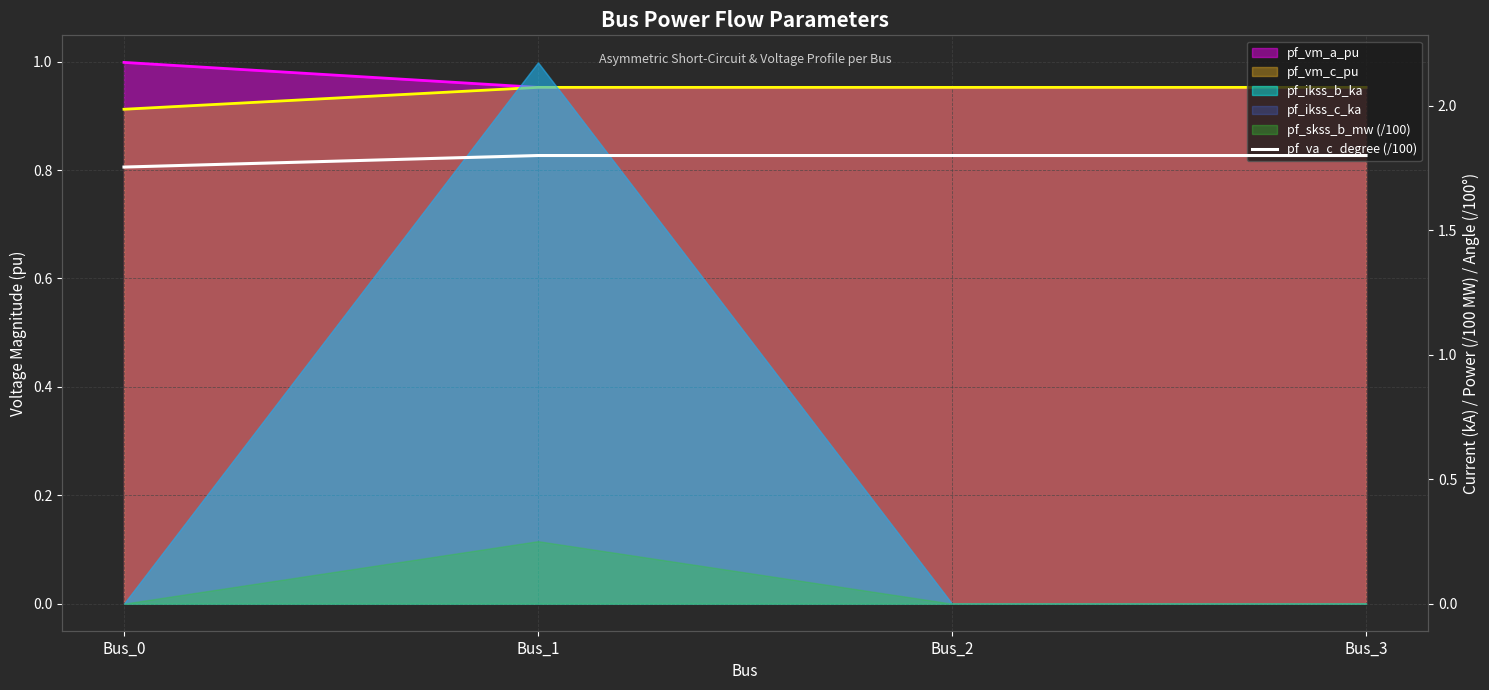

The chart shows a value of 1.8 at Bus_0. True or false?

True